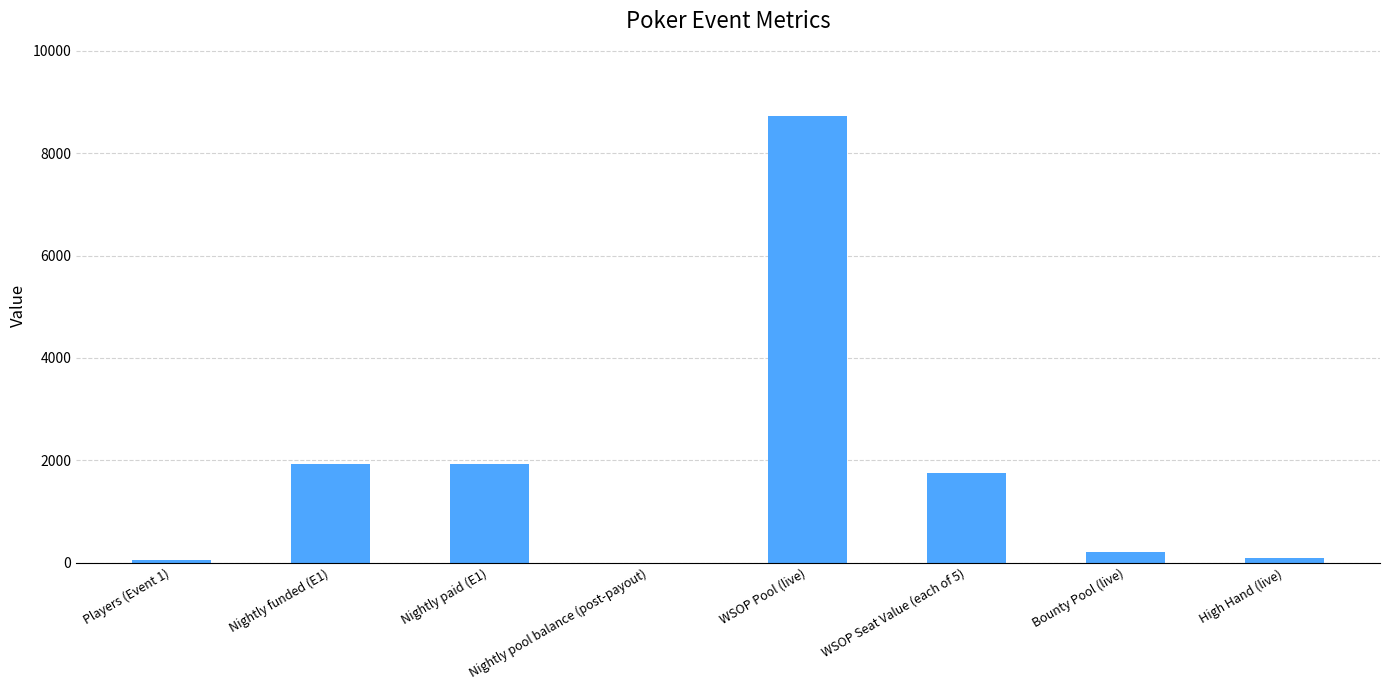

Is it true that the value at WSOP Pool (live) is 8729.0?

True